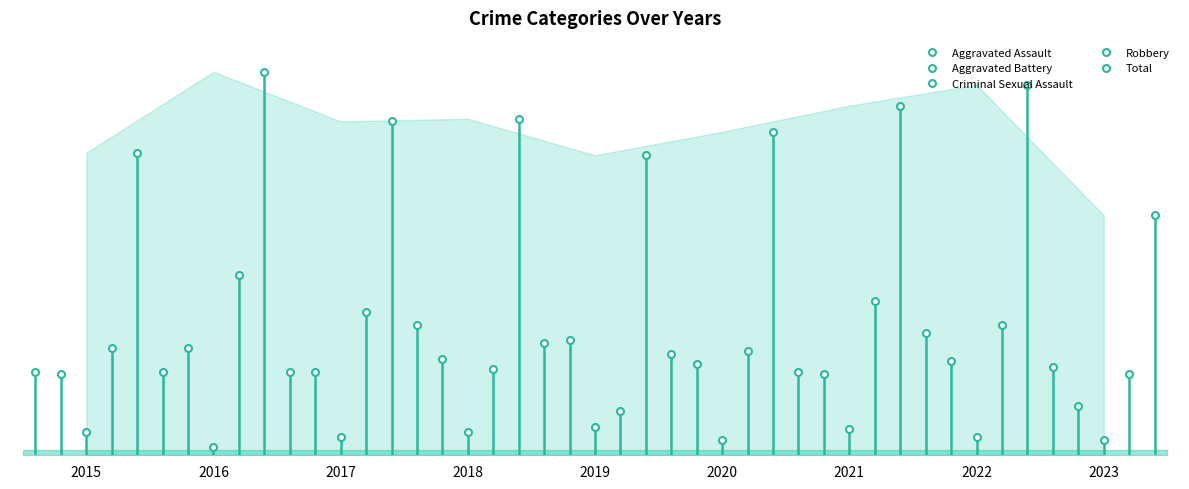

Reading left to right, transcribe all the data shown in this chart.

Aggravated Assault: 32	32	32	50	43	39	32	47	34
Aggravated Battery: 31	41	32	37	44	35	31	36	19
Criminal Sexual Assault: 9	3	7	9	11	6	10	7	6
Robbery: 41	69	55	33	17	40	59	50	31
Total: 116	147	128	129	115	124	134	142	92